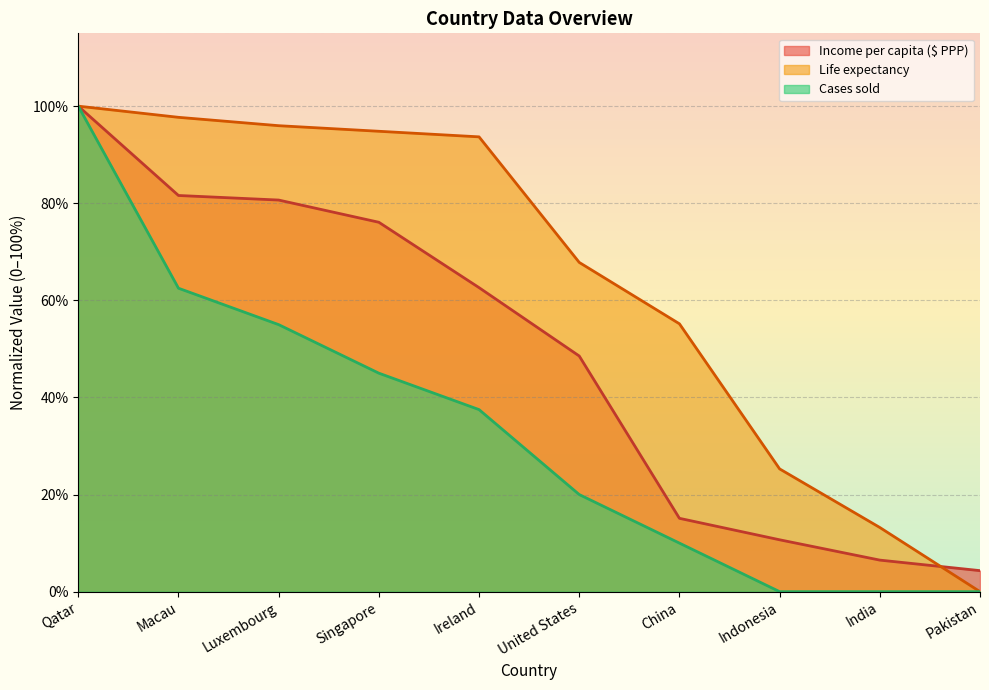

True or false: Cases sold has more than 2 interior local peaks.

False